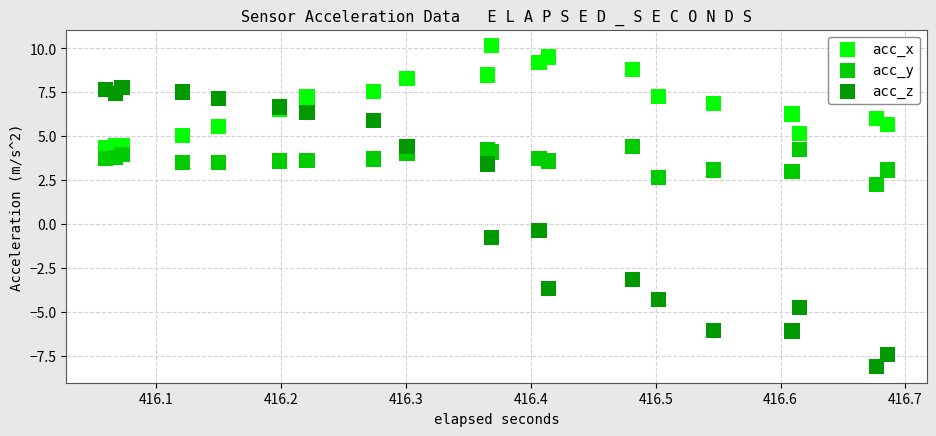

Which series contains the highest Y value?

acc_x